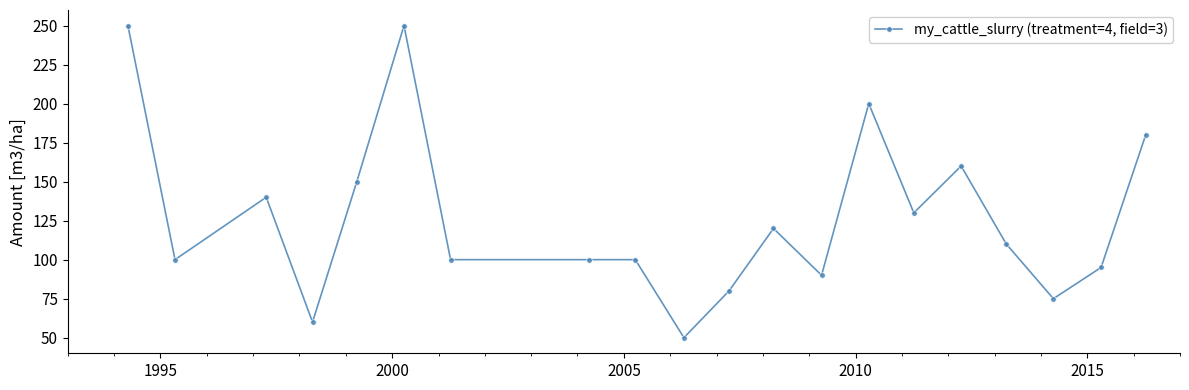

What is the minimum value shown in the chart?

50